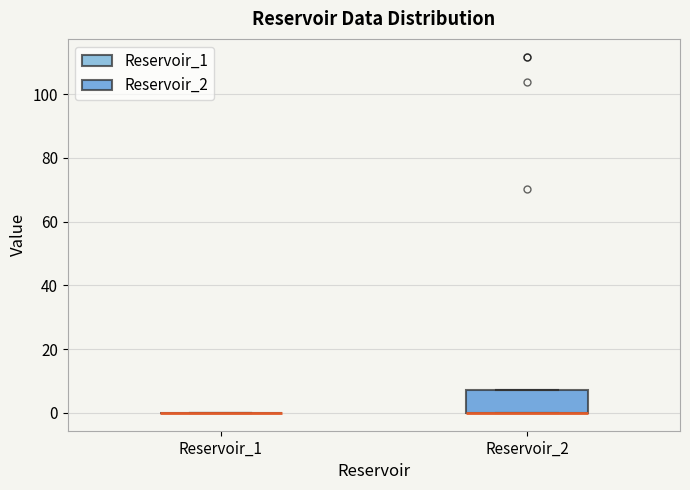

Which box is the tallest, from its lower edge to its upper edge?

Reservoir_2